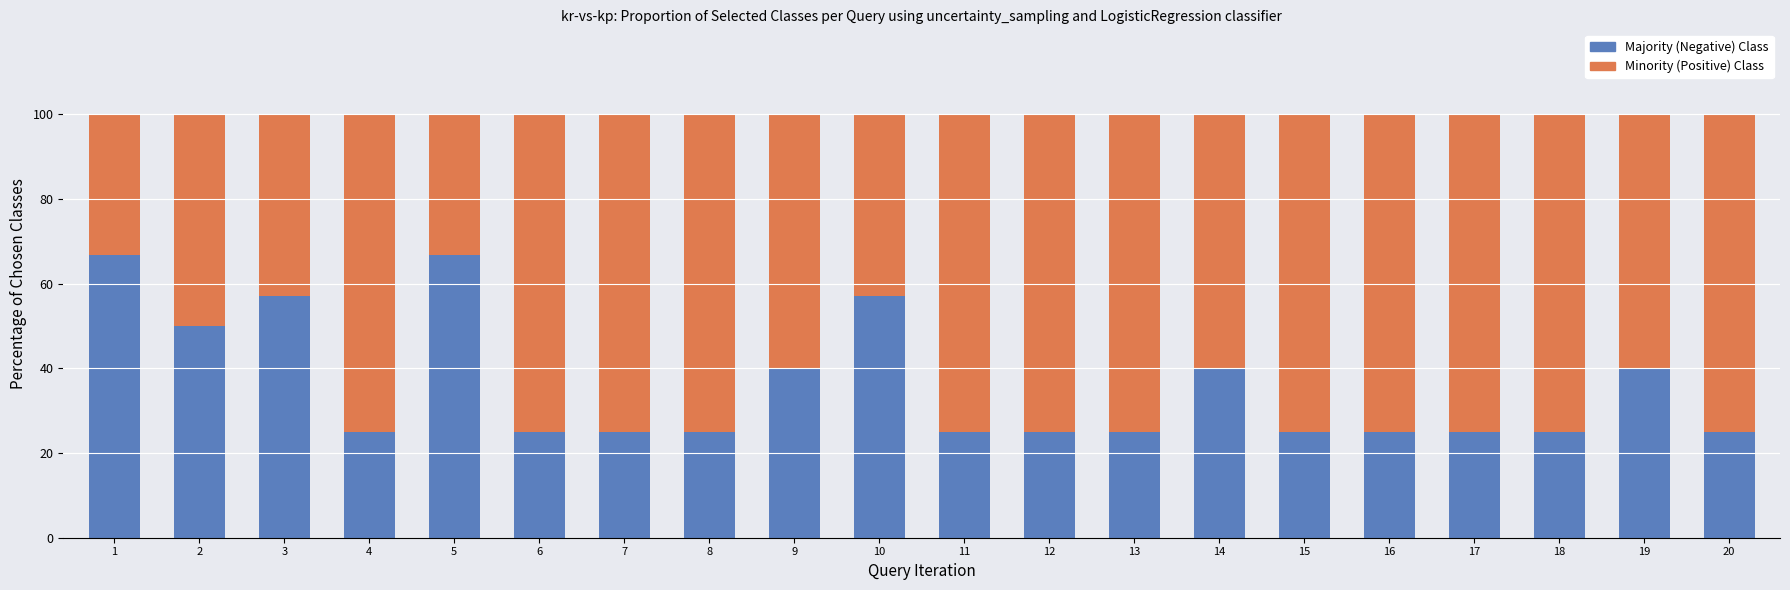

Count the number of categories in the chart.

20